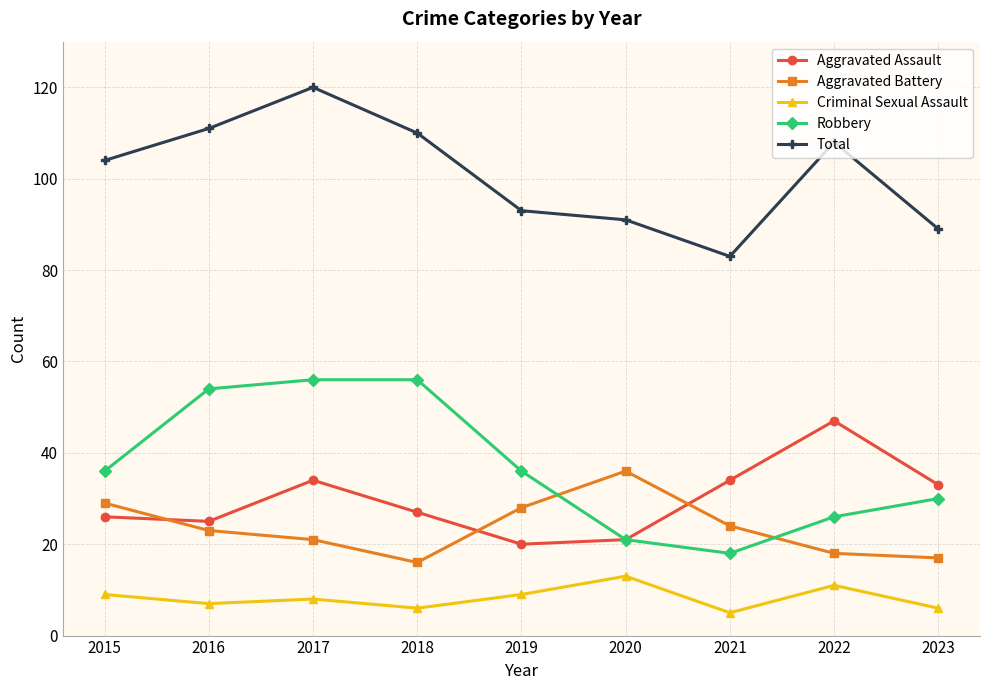

Read the Aggravated Assault value at 2018.

27